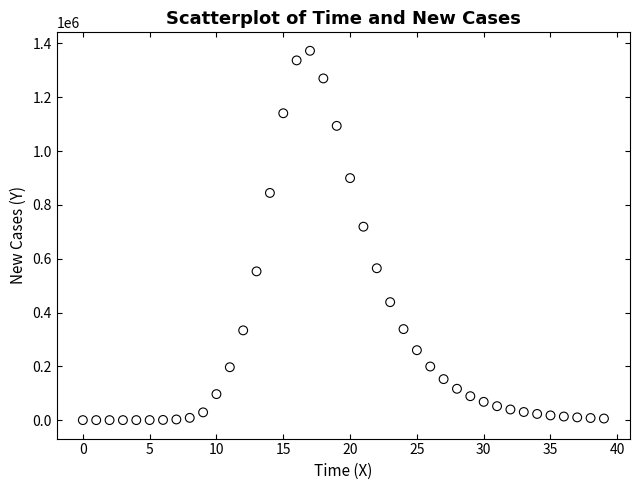

What Y value in the scatter plot is closest to 686367?

718929.1